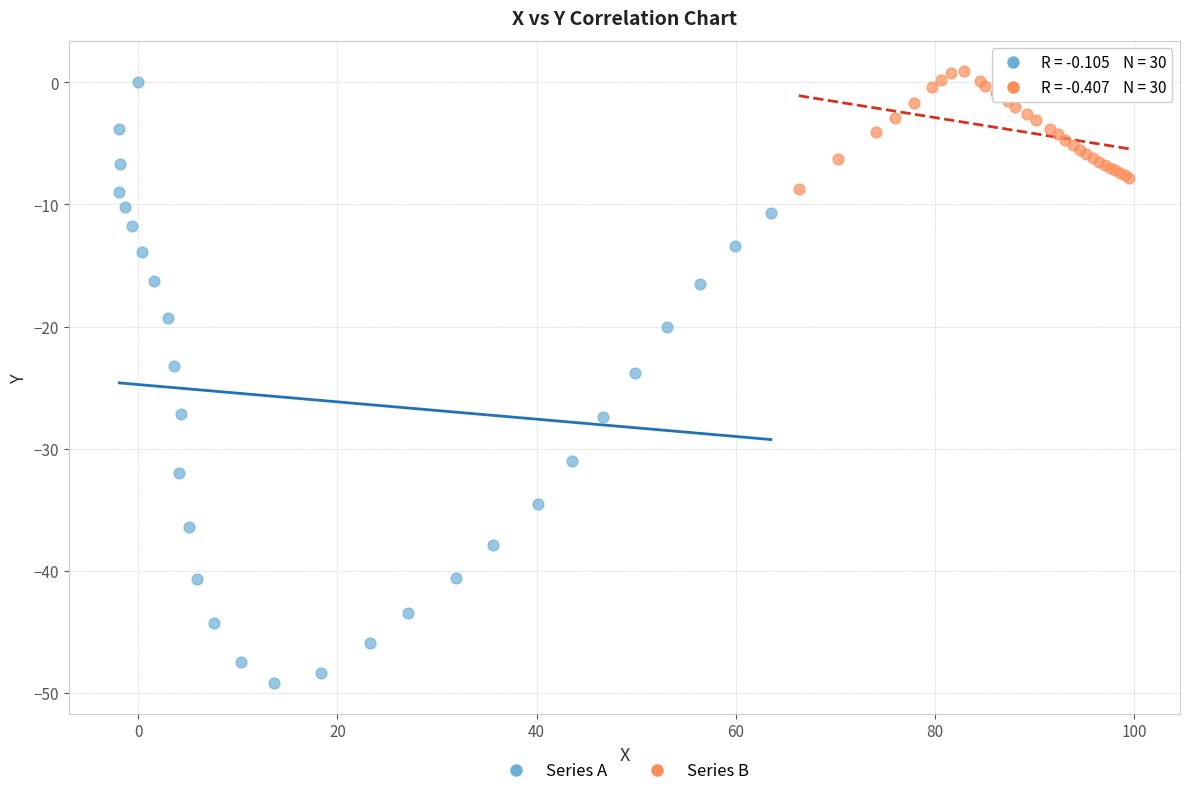

Which series reaches the minimum Y coordinate?

Series A